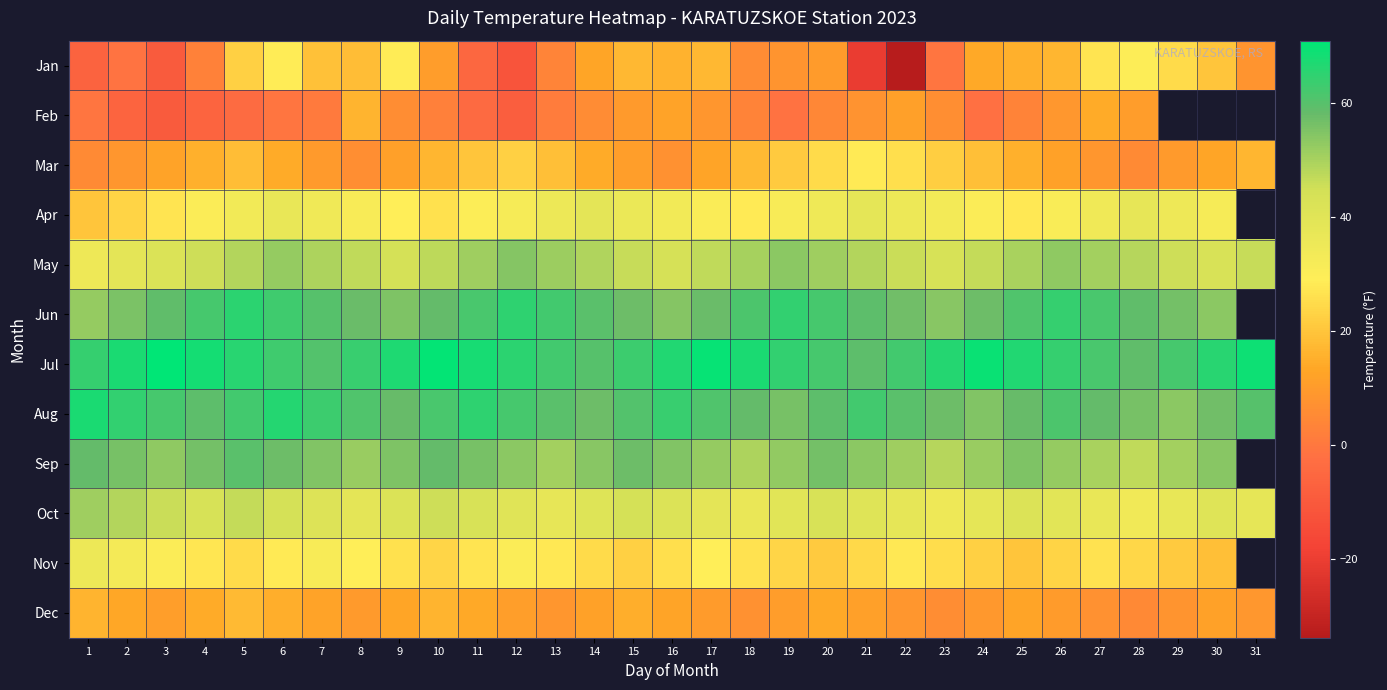

At which label does Aug reach its peak?

1